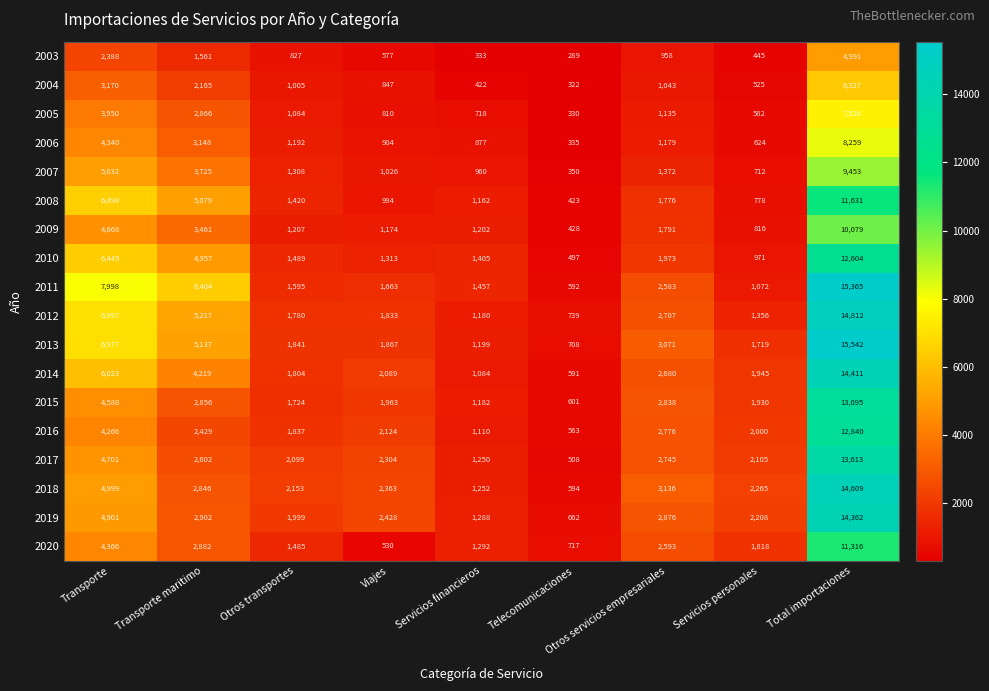

What is the total value across all series at Viajes?

26809